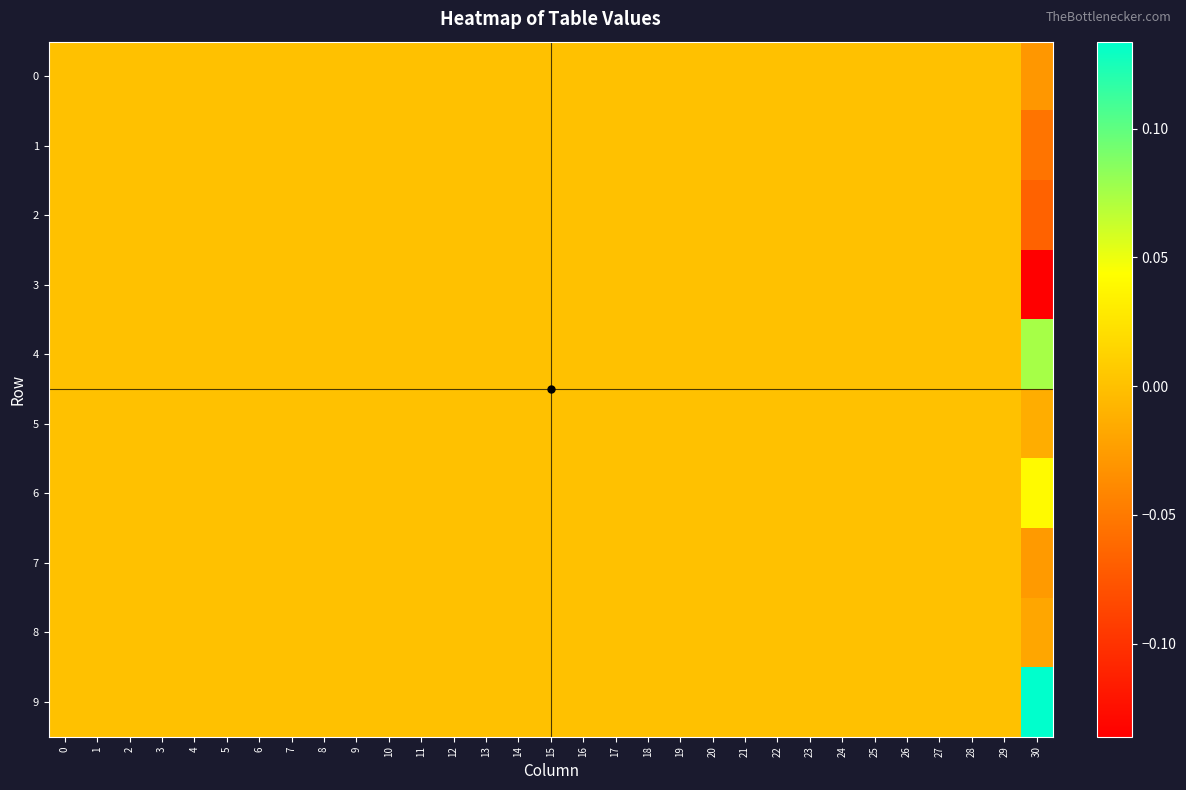

Reading left to right, extract all data points from this chart.

0: 0=0.0	1=0.0	2=0.0	3=0.0	4=0.0	5=0.0	6=0.0	7=0.0	8=0.0	9=0.0	10=0.0	11=0.0	12=0.0	13=0.0	14=0.0	15=0.0	16=0.0	17=0.0	18=0.0	19=0.0	20=0.0	21=0.0	22=0.0	23=0.0	24=0.0	25=0.0	26=0.0	27=0.0	28=0.0	29=0.0	30=-0.0
1: 0=0.0	1=0.0	2=0.0	3=0.0	4=0.0	5=0.0	6=0.0	7=0.0	8=0.0	9=0.0	10=0.0	11=0.0	12=0.0	13=0.0	14=0.0	15=0.0	16=0.0	17=0.0	18=0.0	19=0.0	20=0.0	21=0.0	22=0.0	23=0.0	24=0.0	25=0.0	26=0.0	27=0.0	28=0.0	29=0.0	30=-0.1
2: 0=0.0	1=0.0	2=0.0	3=0.0	4=0.0	5=0.0	6=0.0	7=0.0	8=0.0	9=0.0	10=0.0	11=0.0	12=0.0	13=0.0	14=0.0	15=0.0	16=0.0	17=0.0	18=0.0	19=0.0	20=0.0	21=0.0	22=0.0	23=0.0	24=0.0	25=0.0	26=0.0	27=0.0	28=0.0	29=0.0	30=-0.1
3: 0=0.0	1=0.0	2=0.0	3=0.0	4=0.0	5=0.0	6=0.0	7=0.0	8=0.0	9=0.0	10=0.0	11=0.0	12=0.0	13=0.0	14=0.0	15=0.0	16=0.0	17=0.0	18=0.0	19=0.0	20=0.0	21=0.0	22=0.0	23=0.0	24=0.0	25=0.0	26=0.0	27=0.0	28=0.0	29=0.0	30=-0.1
4: 0=0.0	1=0.0	2=0.0	3=0.0	4=0.0	5=0.0	6=0.0	7=0.0	8=0.0	9=0.0	10=0.0	11=0.0	12=0.0	13=0.0	14=0.0	15=0.0	16=0.0	17=0.0	18=0.0	19=0.0	20=0.0	21=0.0	22=0.0	23=0.0	24=0.0	25=0.0	26=0.0	27=0.0	28=0.0	29=0.0	30=0.1
5: 0=0.0	1=0.0	2=0.0	3=0.0	4=0.0	5=0.0	6=0.0	7=0.0	8=0.0	9=0.0	10=0.0	11=0.0	12=0.0	13=0.0	14=0.0	15=0.0	16=0.0	17=0.0	18=0.0	19=0.0	20=0.0	21=0.0	22=0.0	23=0.0	24=0.0	25=0.0	26=0.0	27=0.0	28=0.0	29=0.0	30=-0.0
6: 0=0.0	1=0.0	2=0.0	3=0.0	4=0.0	5=0.0	6=0.0	7=0.0	8=0.0	9=0.0	10=0.0	11=0.0	12=0.0	13=0.0	14=0.0	15=0.0	16=0.0	17=0.0	18=0.0	19=0.0	20=0.0	21=0.0	22=0.0	23=0.0	24=0.0	25=0.0	26=0.0	27=0.0	28=0.0	29=0.0	30=0.0
7: 0=0.0	1=0.0	2=0.0	3=0.0	4=0.0	5=0.0	6=0.0	7=0.0	8=0.0	9=0.0	10=0.0	11=0.0	12=0.0	13=0.0	14=0.0	15=0.0	16=0.0	17=0.0	18=0.0	19=0.0	20=0.0	21=0.0	22=0.0	23=0.0	24=0.0	25=0.0	26=0.0	27=0.0	28=0.0	29=0.0	30=-0.0
8: 0=0.0	1=0.0	2=0.0	3=0.0	4=0.0	5=0.0	6=0.0	7=0.0	8=0.0	9=0.0	10=0.0	11=0.0	12=0.0	13=0.0	14=0.0	15=0.0	16=0.0	17=0.0	18=0.0	19=0.0	20=0.0	21=0.0	22=0.0	23=0.0	24=0.0	25=0.0	26=0.0	27=0.0	28=0.0	29=0.0	30=-0.0
9: 0=0.0	1=0.0	2=0.0	3=0.0	4=0.0	5=0.0	6=0.0	7=0.0	8=0.0	9=0.0	10=0.0	11=0.0	12=0.0	13=0.0	14=0.0	15=0.0	16=0.0	17=0.0	18=0.0	19=0.0	20=0.0	21=0.0	22=0.0	23=0.0	24=0.0	25=0.0	26=0.0	27=0.0	28=0.0	29=0.0	30=0.1